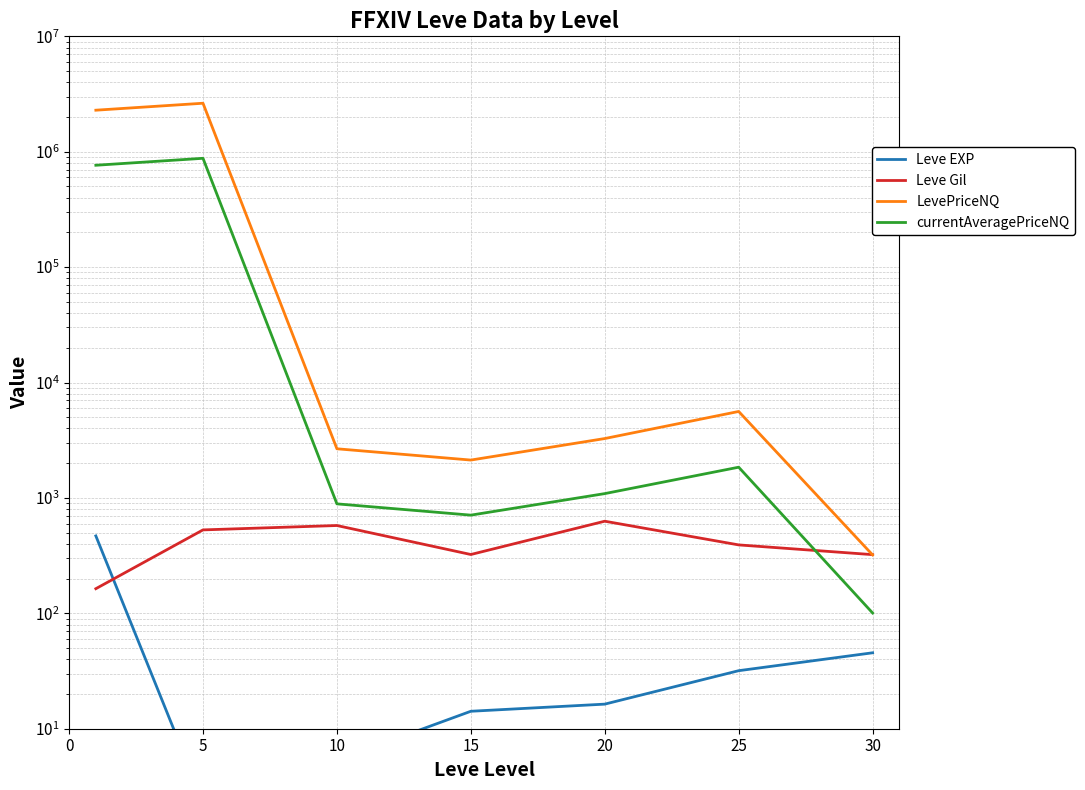

What is the sum of all Leve Gil values?

2934.3